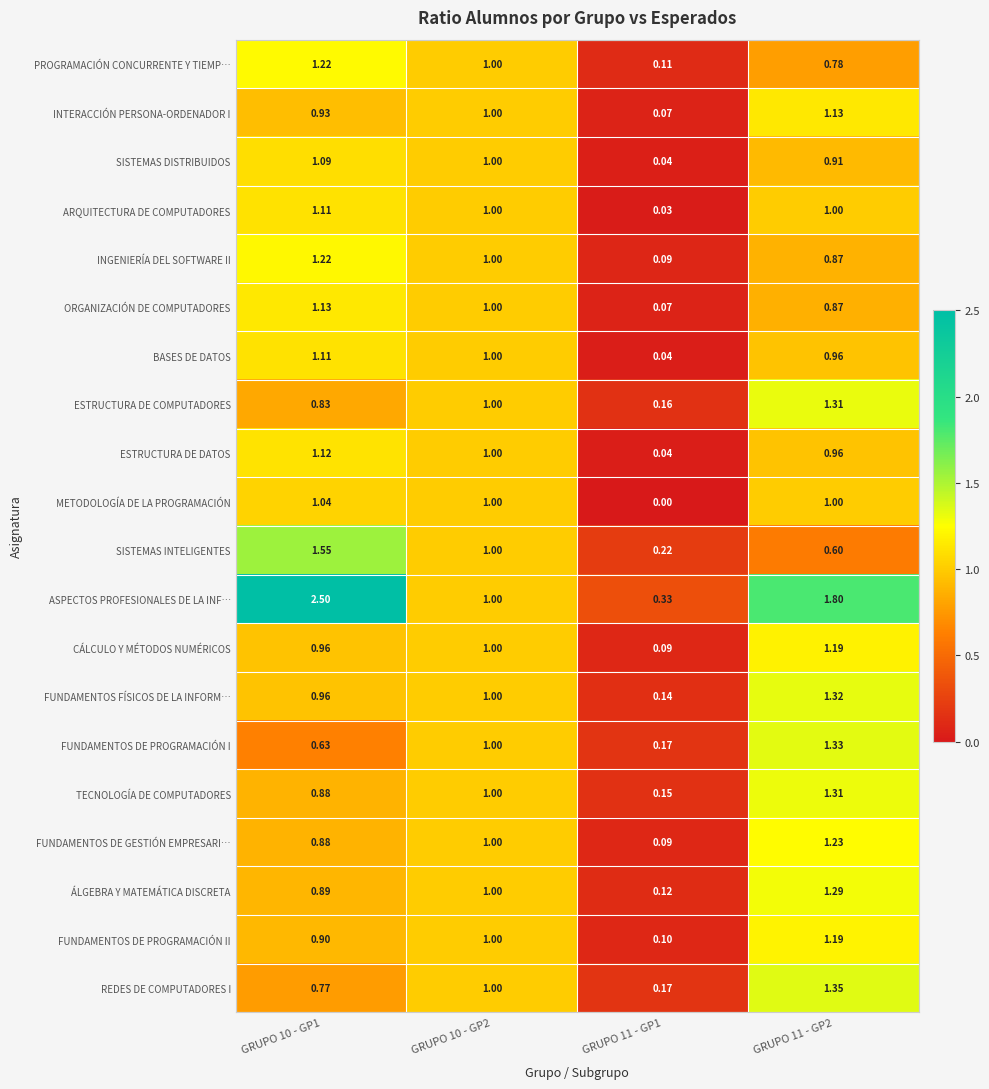

Reading right to left, extract all data points from this chart.

PROGRAMACIÓN CONCURRENTE Y TIEMP…: GRUPO 11 - GP2=0.8	GRUPO 11 - GP1=0.1	GRUPO 10 - GP2=1.0	GRUPO 10 - GP1=1.2
INTERACCIÓN PERSONA-ORDENADOR I: GRUPO 11 - GP2=1.1	GRUPO 11 - GP1=0.1	GRUPO 10 - GP2=1.0	GRUPO 10 - GP1=0.9
SISTEMAS DISTRIBUIDOS: GRUPO 11 - GP2=0.9	GRUPO 11 - GP1=0.0	GRUPO 10 - GP2=1.0	GRUPO 10 - GP1=1.1
ARQUITECTURA DE COMPUTADORES: GRUPO 11 - GP2=1.0	GRUPO 11 - GP1=0.0	GRUPO 10 - GP2=1.0	GRUPO 10 - GP1=1.1
INGENIERÍA DEL SOFTWARE II: GRUPO 11 - GP2=0.9	GRUPO 11 - GP1=0.1	GRUPO 10 - GP2=1.0	GRUPO 10 - GP1=1.2
ORGANIZACIÓN DE COMPUTADORES: GRUPO 11 - GP2=0.9	GRUPO 11 - GP1=0.1	GRUPO 10 - GP2=1.0	GRUPO 10 - GP1=1.1
BASES DE DATOS: GRUPO 11 - GP2=1.0	GRUPO 11 - GP1=0.0	GRUPO 10 - GP2=1.0	GRUPO 10 - GP1=1.1
ESTRUCTURA DE COMPUTADORES: GRUPO 11 - GP2=1.3	GRUPO 11 - GP1=0.2	GRUPO 10 - GP2=1.0	GRUPO 10 - GP1=0.8
ESTRUCTURA DE DATOS: GRUPO 11 - GP2=1.0	GRUPO 11 - GP1=0.0	GRUPO 10 - GP2=1.0	GRUPO 10 - GP1=1.1
METODOLOGÍA DE LA PROGRAMACIÓN: GRUPO 11 - GP2=1.0	GRUPO 11 - GP1=0.0	GRUPO 10 - GP2=1.0	GRUPO 10 - GP1=1.0
SISTEMAS INTELIGENTES: GRUPO 11 - GP2=0.6	GRUPO 11 - GP1=0.2	GRUPO 10 - GP2=1.0	GRUPO 10 - GP1=1.6
ASPECTOS PROFESIONALES DE LA INF…: GRUPO 11 - GP2=1.8	GRUPO 11 - GP1=0.3	GRUPO 10 - GP2=1.0	GRUPO 10 - GP1=2.5
CÁLCULO Y MÉTODOS NUMÉRICOS: GRUPO 11 - GP2=1.2	GRUPO 11 - GP1=0.1	GRUPO 10 - GP2=1.0	GRUPO 10 - GP1=1.0
FUNDAMENTOS FÍSICOS DE LA INFORM…: GRUPO 11 - GP2=1.3	GRUPO 11 - GP1=0.1	GRUPO 10 - GP2=1.0	GRUPO 10 - GP1=1.0
FUNDAMENTOS DE PROGRAMACIÓN I: GRUPO 11 - GP2=1.3	GRUPO 11 - GP1=0.2	GRUPO 10 - GP2=1.0	GRUPO 10 - GP1=0.6
TECNOLOGÍA DE COMPUTADORES: GRUPO 11 - GP2=1.3	GRUPO 11 - GP1=0.1	GRUPO 10 - GP2=1.0	GRUPO 10 - GP1=0.9
FUNDAMENTOS DE GESTIÓN EMPRESARI…: GRUPO 11 - GP2=1.2	GRUPO 11 - GP1=0.1	GRUPO 10 - GP2=1.0	GRUPO 10 - GP1=0.9
ÁLGEBRA Y MATEMÁTICA DISCRETA: GRUPO 11 - GP2=1.3	GRUPO 11 - GP1=0.1	GRUPO 10 - GP2=1.0	GRUPO 10 - GP1=0.9
FUNDAMENTOS DE PROGRAMACIÓN II: GRUPO 11 - GP2=1.2	GRUPO 11 - GP1=0.1	GRUPO 10 - GP2=1.0	GRUPO 10 - GP1=0.9
REDES DE COMPUTADORES I: GRUPO 11 - GP2=1.4	GRUPO 11 - GP1=0.2	GRUPO 10 - GP2=1.0	GRUPO 10 - GP1=0.8